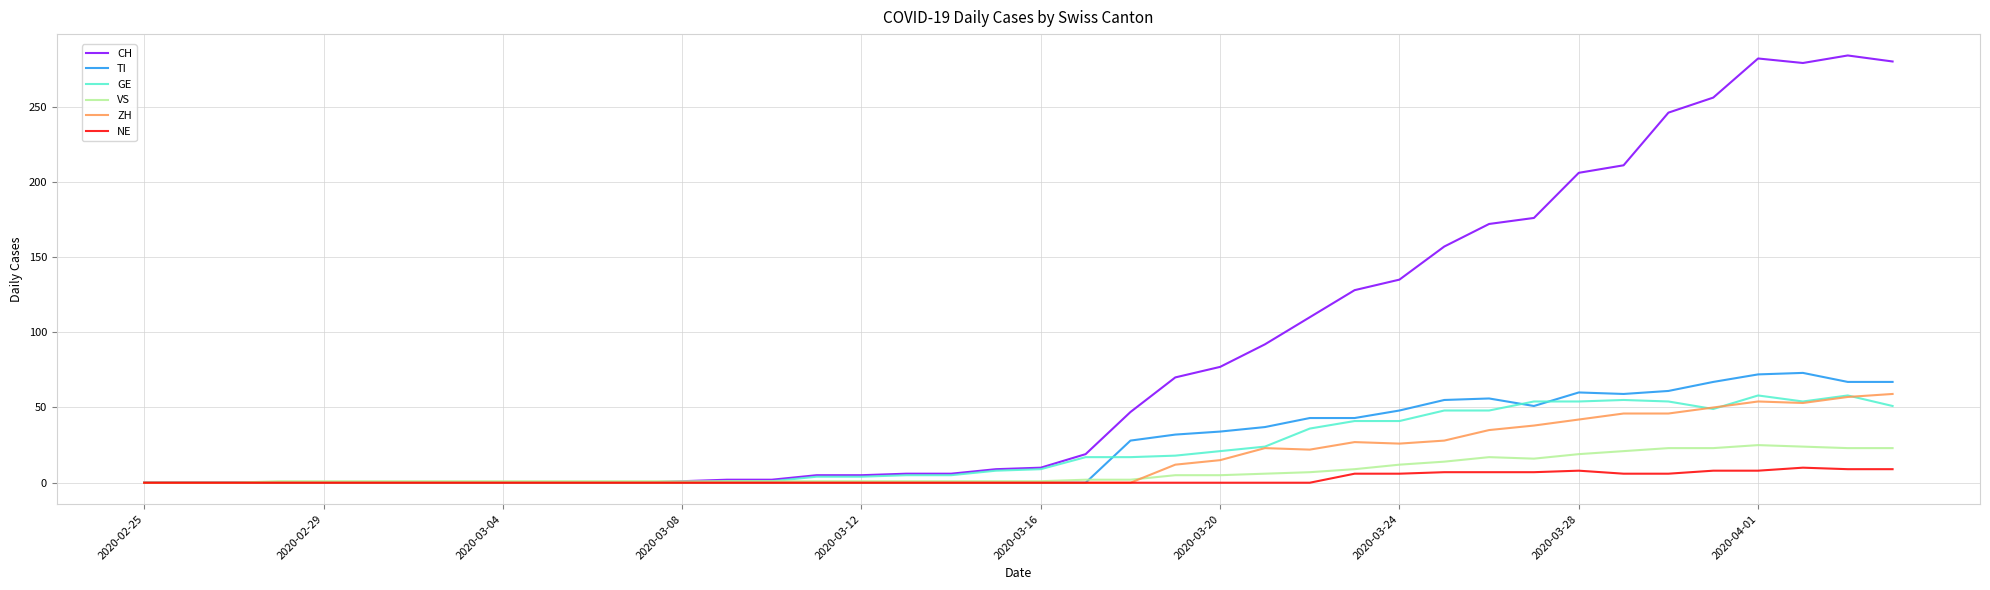

What are all the series names shown in the legend?

CH, TI, GE, VS, ZH, NE